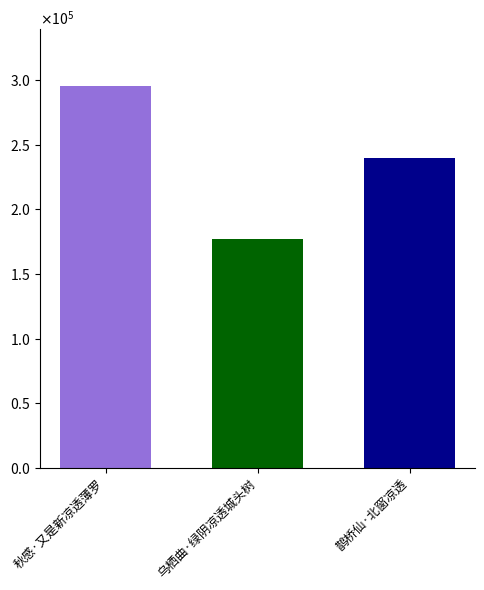

What is the label of the 3rd bar from the left?

鹊桥仙·北窗凉透